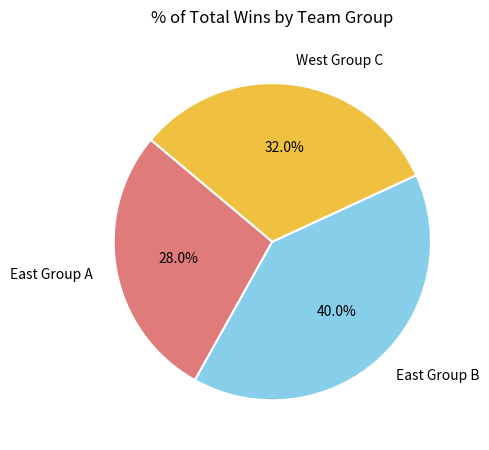

Rank the categories by value from lowest to highest.

East Group A, West Group C, East Group B